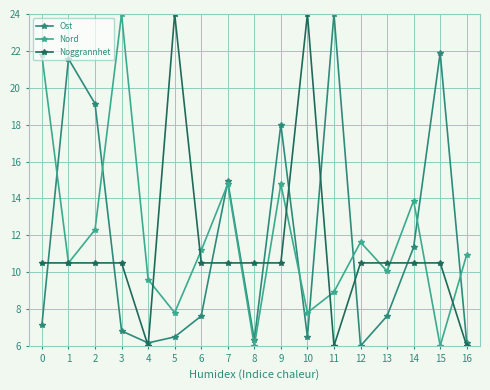

Where is the first local minimum for Ost?

4